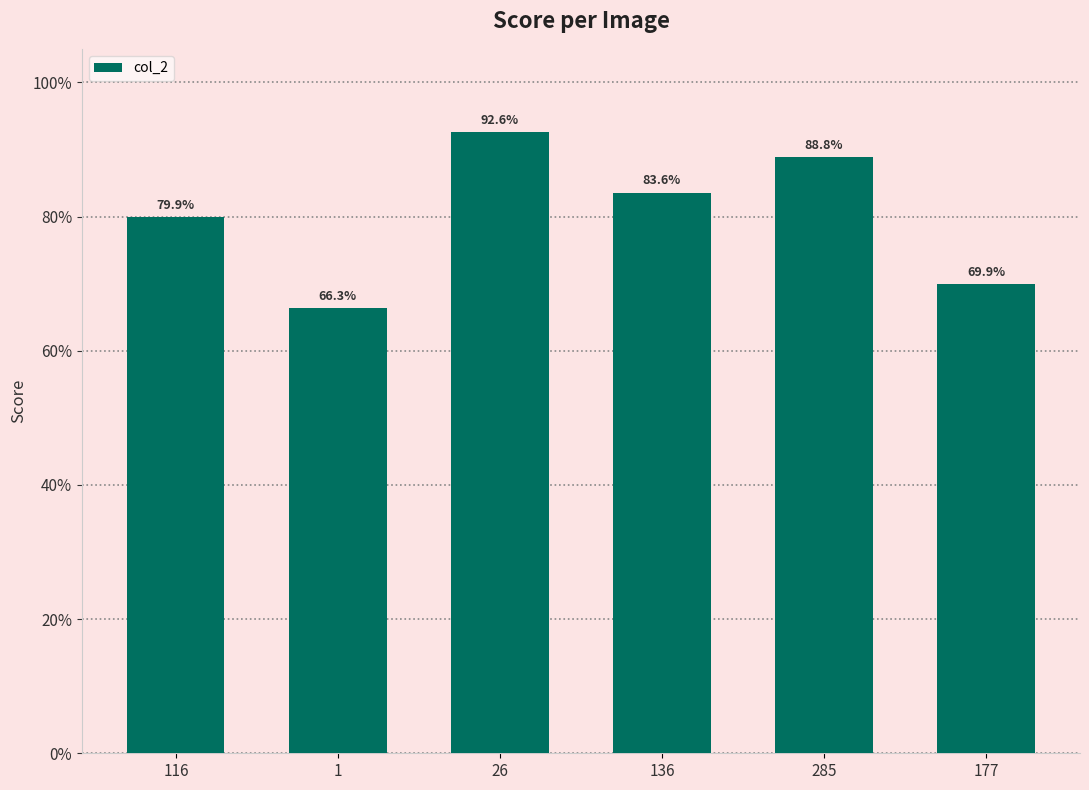

What is the average value?

0.8